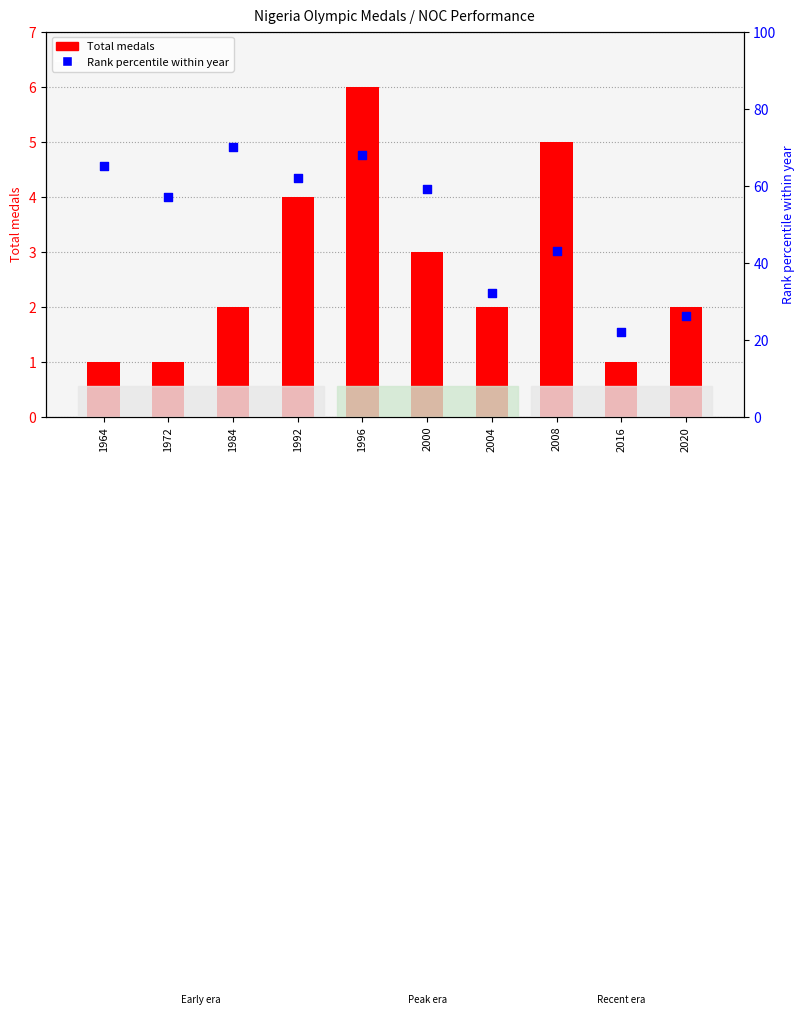

Is the value of Rank percentile within year at 2016 greater than the value of Total medals at 2020?

Yes